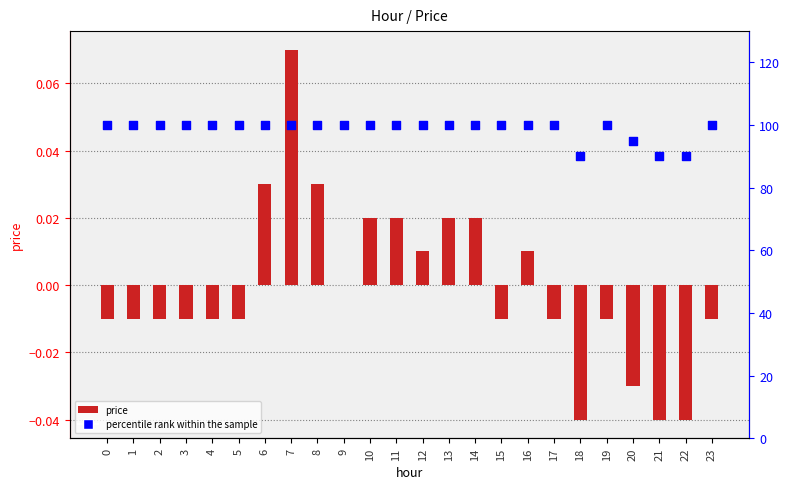

What is the total value across all series at 15?

100.0